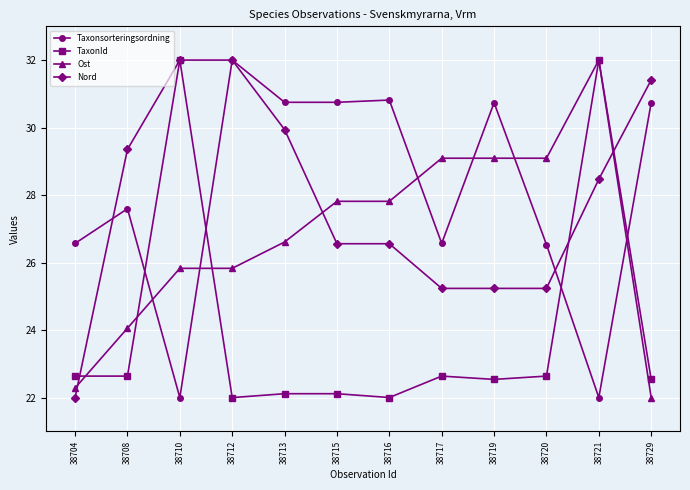

Which category has the highest value in the Taxonsorteringsordning series?

38712